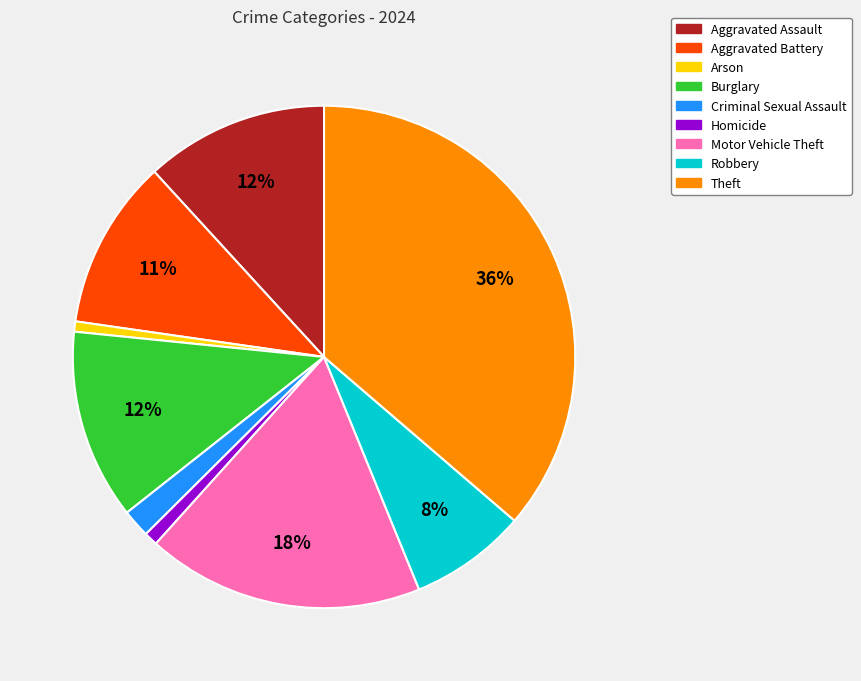

To the nearest percent, what is the average slice percentage?

11%